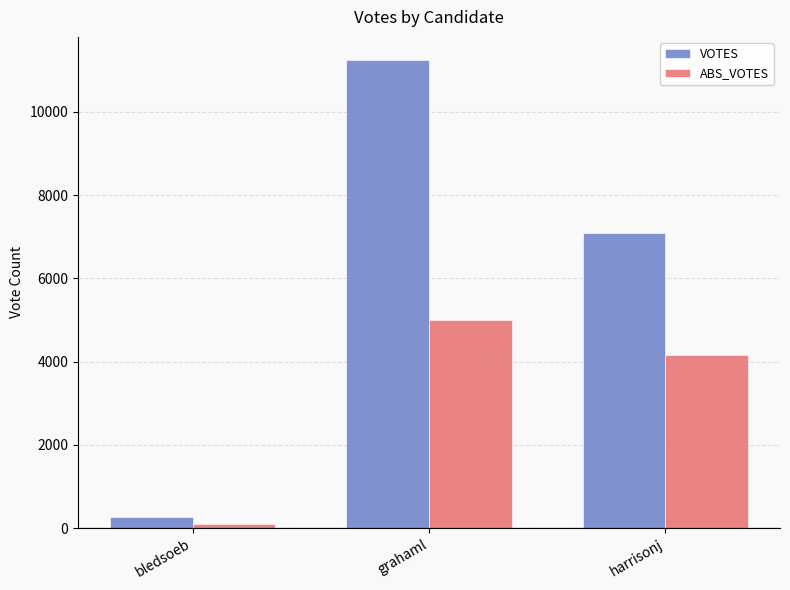

How many data points does each series have?

3